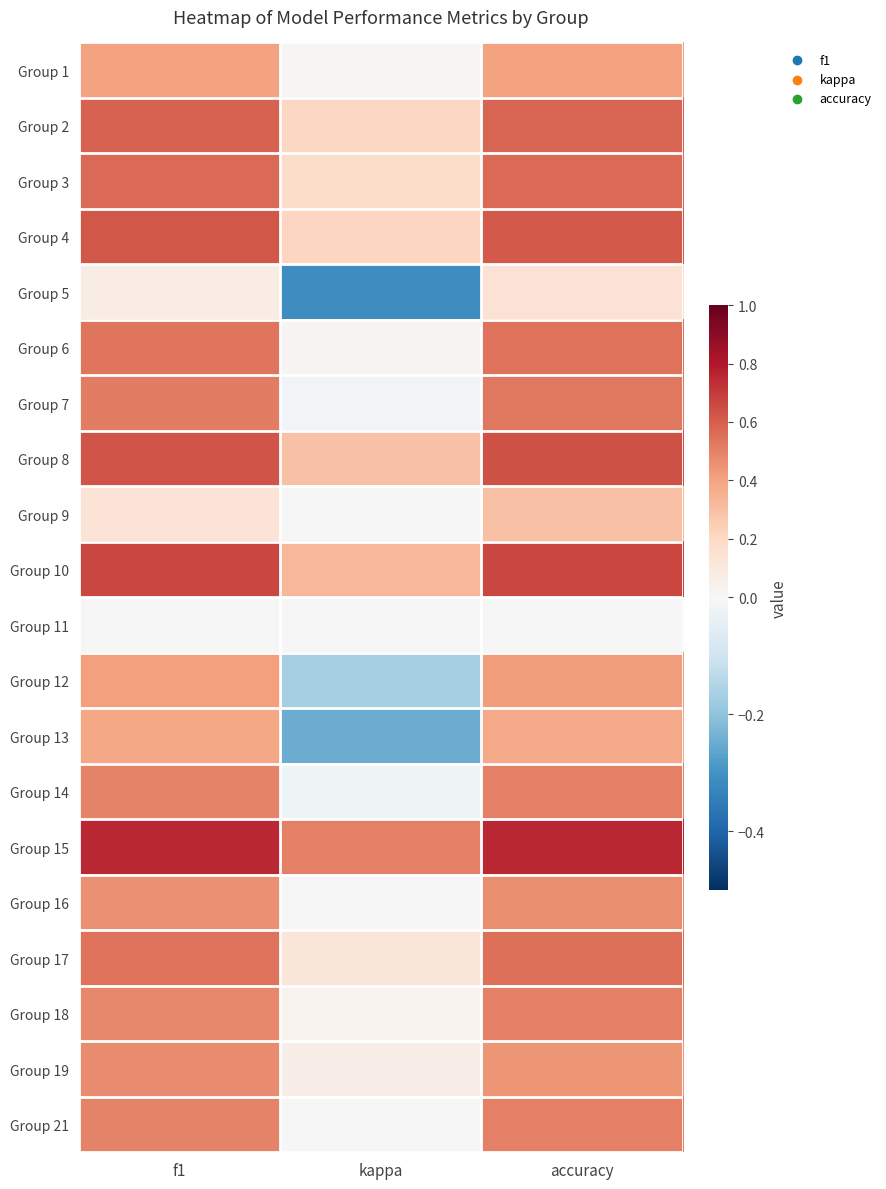

What is the smallest value displayed?

-0.3